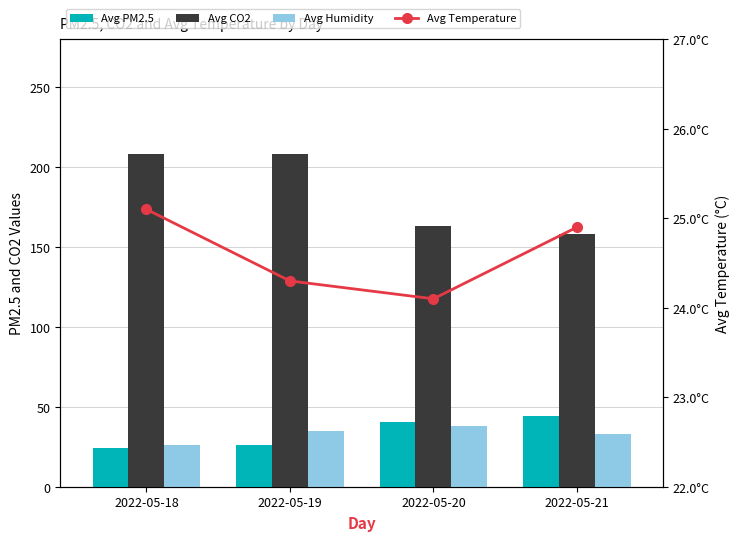

True or false: Avg Humidity has a value of 46.7 at 2022-05-19.

False